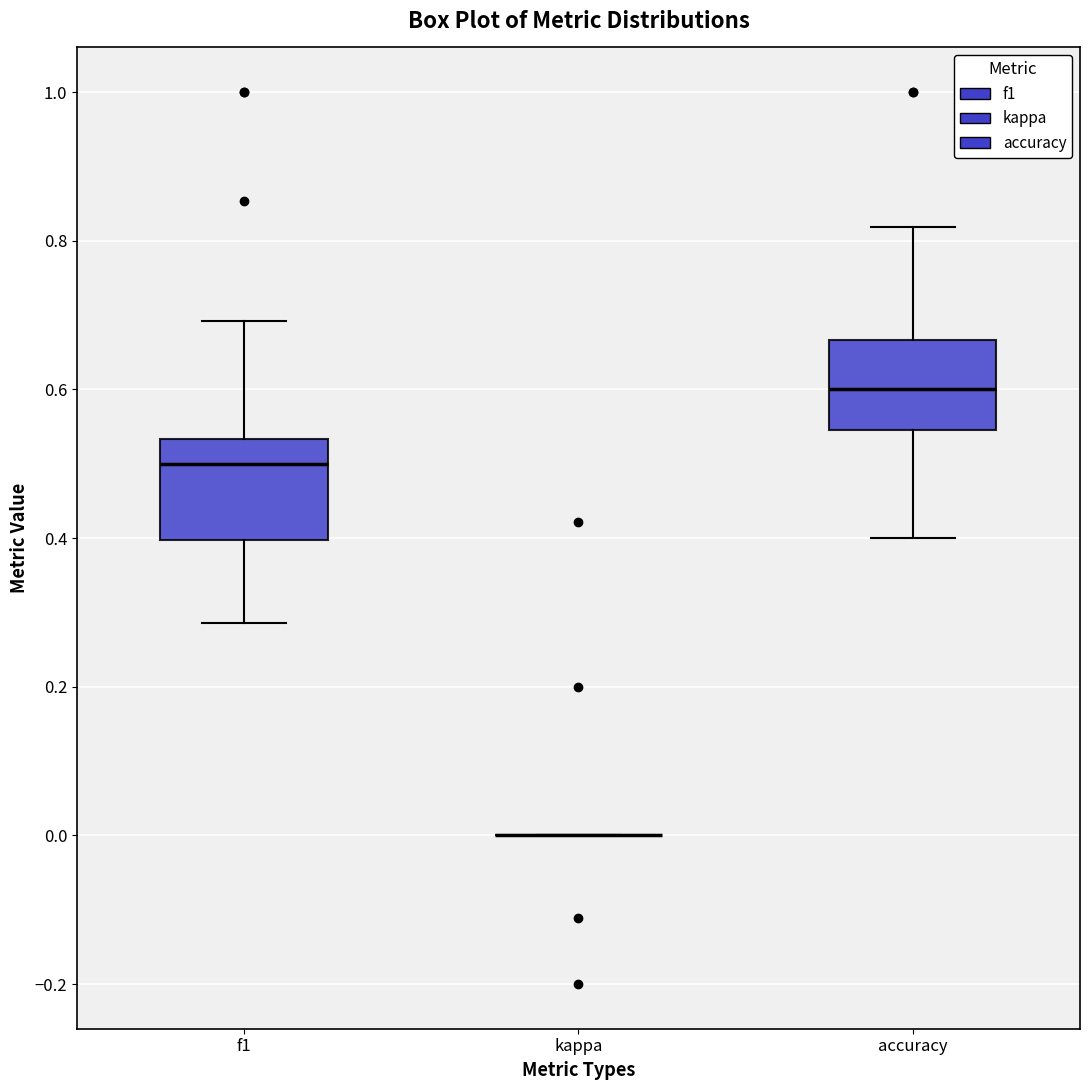

Reading left to right, transcribe this box plot: for each box, give where its median line is, the range the box spans, and where its two whiskers end, as read against the y-axis. The values are not printed on the chart, so give them approximately, as read against the axis.

f1: median 0.50, box 0.40 to 0.54, whiskers 0.28 to 0.70
kappa: box collapsed to a line at 0.00, whiskers 0.00 to 0.00
accuracy: median 0.60, box 0.54 to 0.66, whiskers 0.40 to 0.82